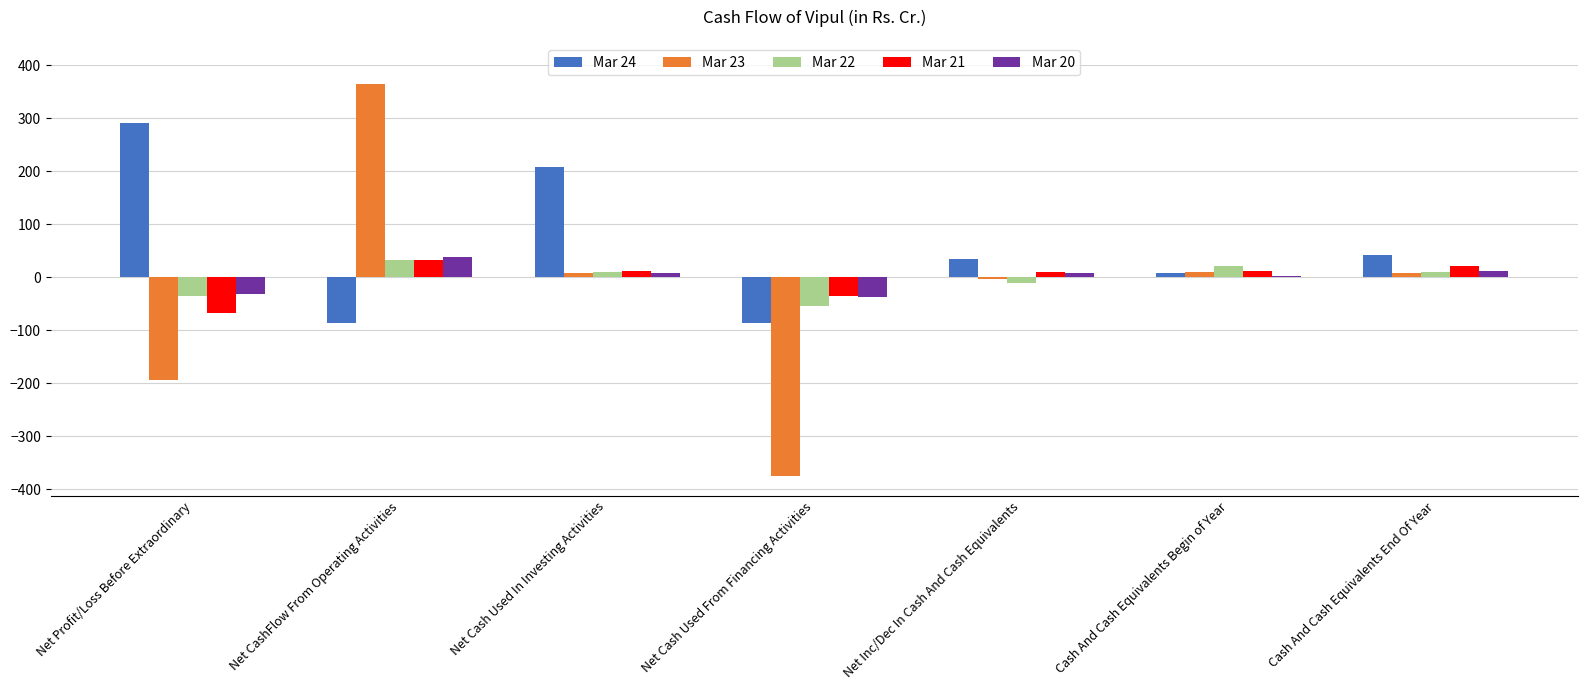

What is the lowest value of the Mar 20 series?

-37.1